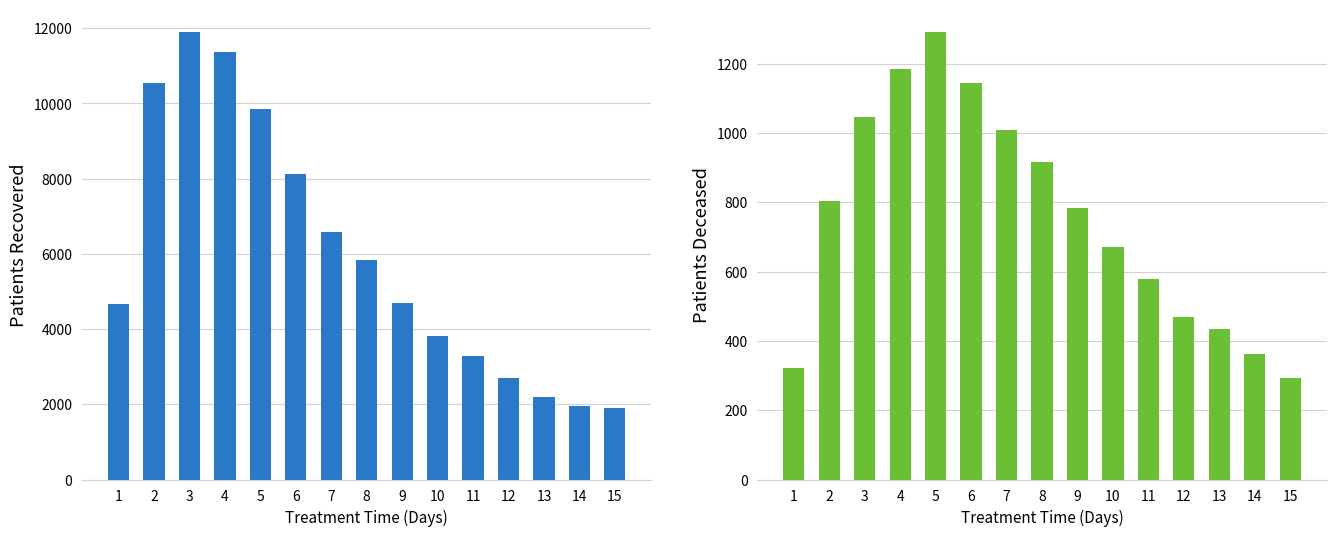

Between 6 and 13, which series saw the biggest shift?

patients_recovered